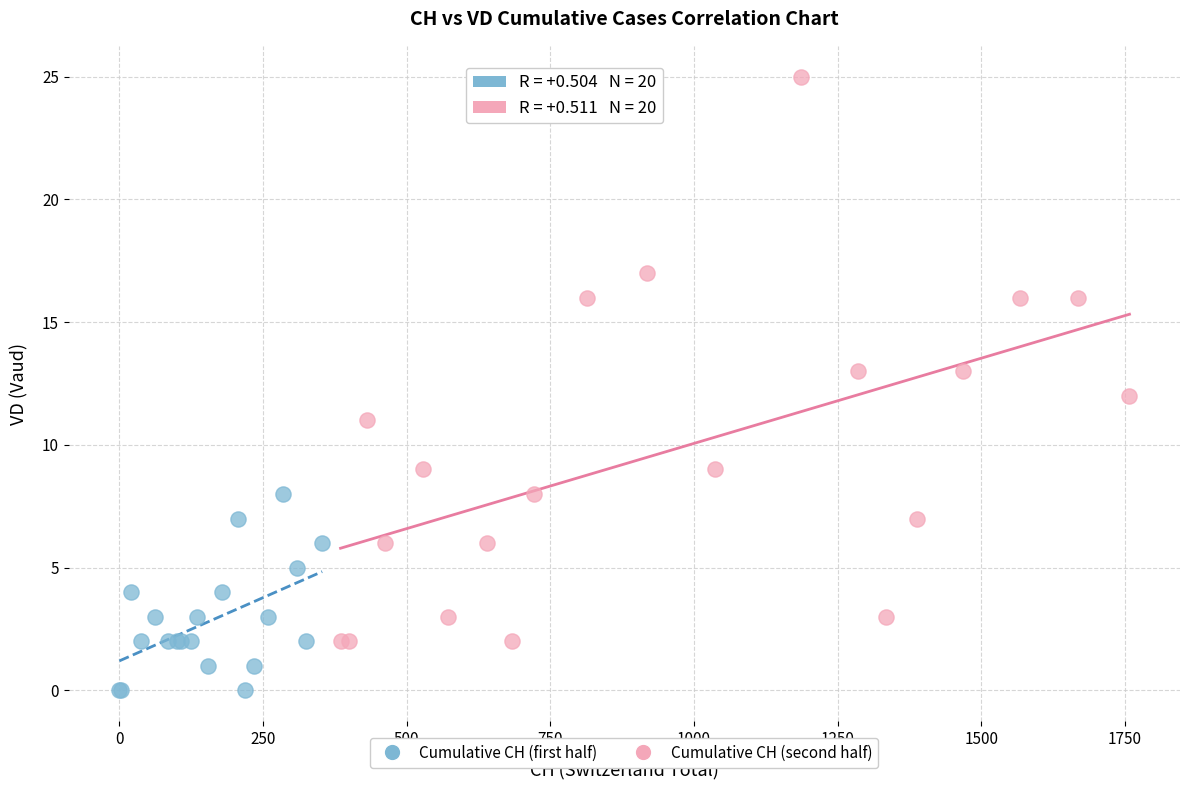

Which series contains the lowest Y value?

Cumulative CH (first half)